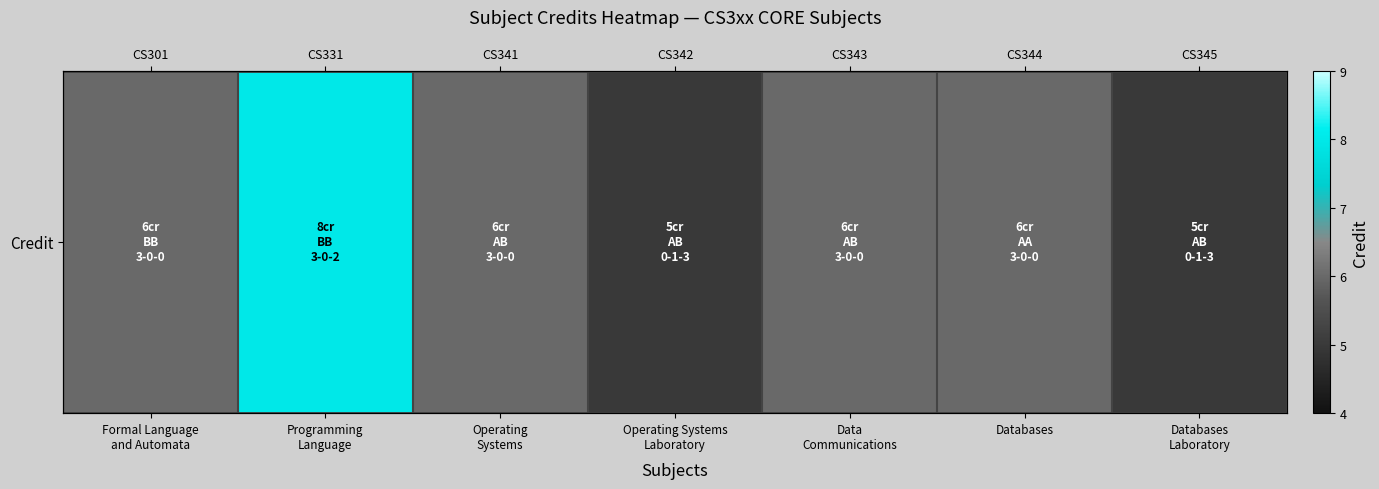

Which category has the highest value across all series?

Programming
Language